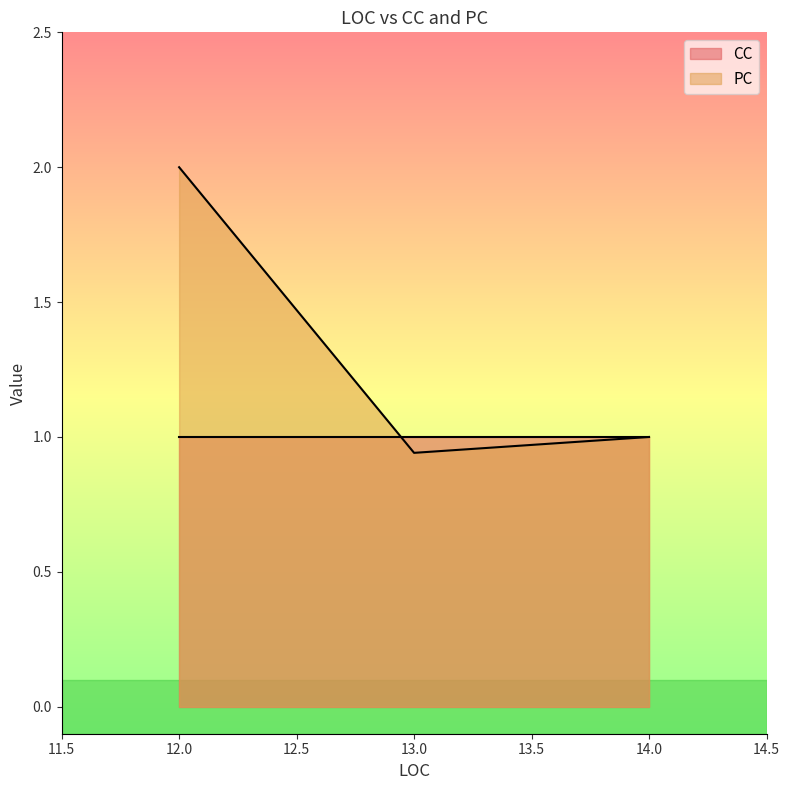

The CC series shows 1 at 13. True or false?

False